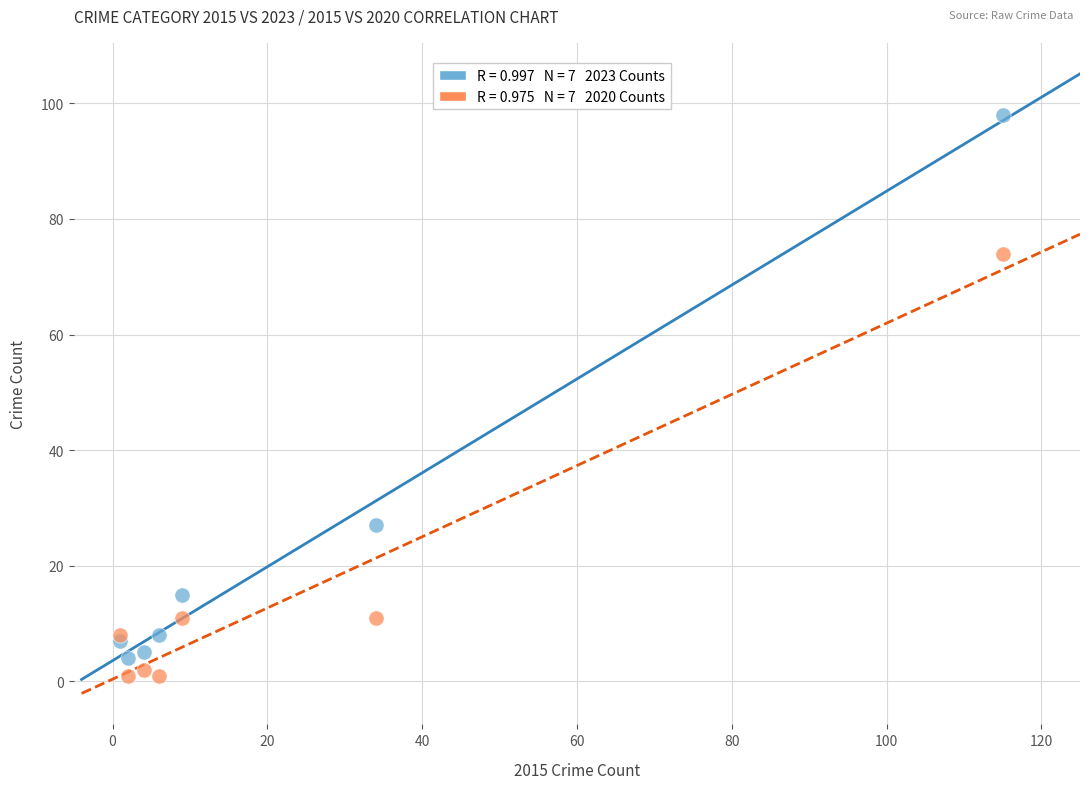

Across all series, what Y value is closest to 49?

27